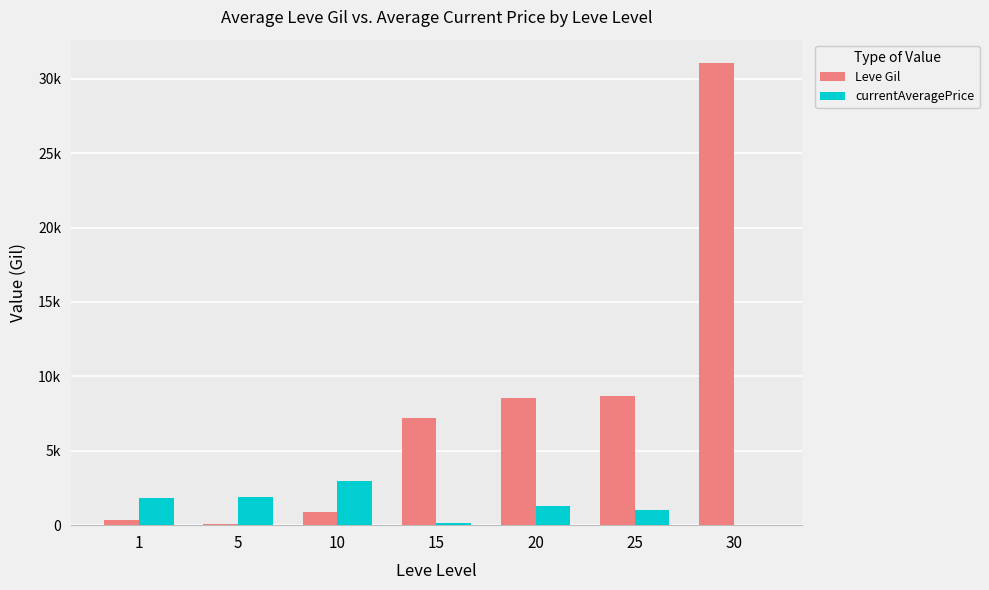

Which has a higher value, 5 or 15?

15